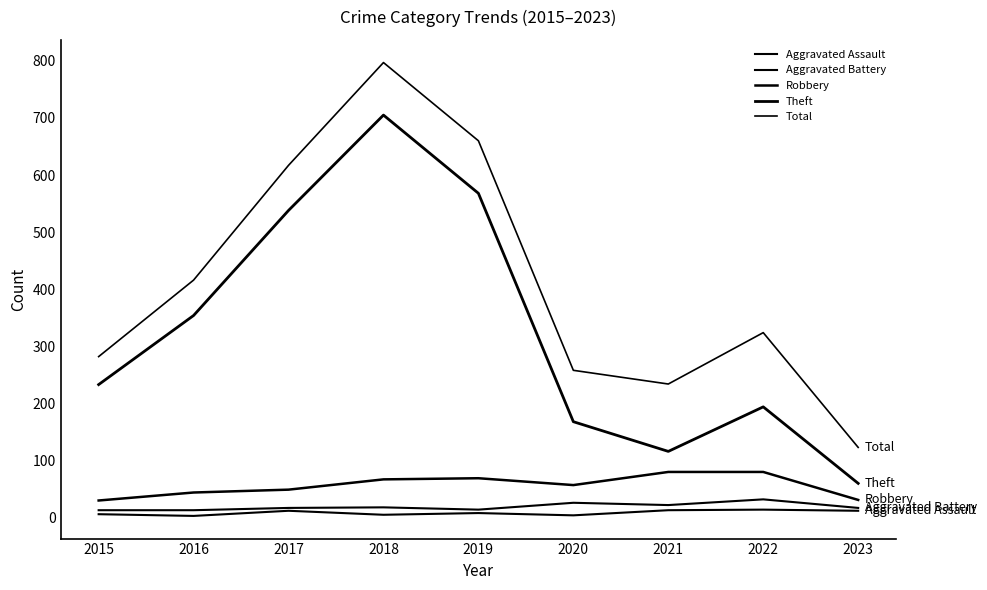

Is it true that Aggravated Battery equals 37 at 2021?

False